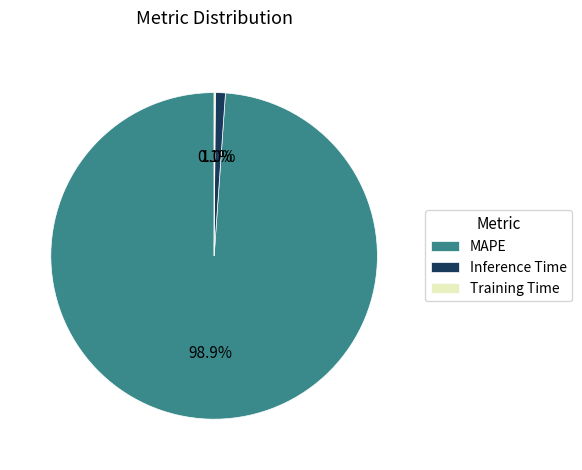

Between Inference Time and MAPE, which is larger?

MAPE